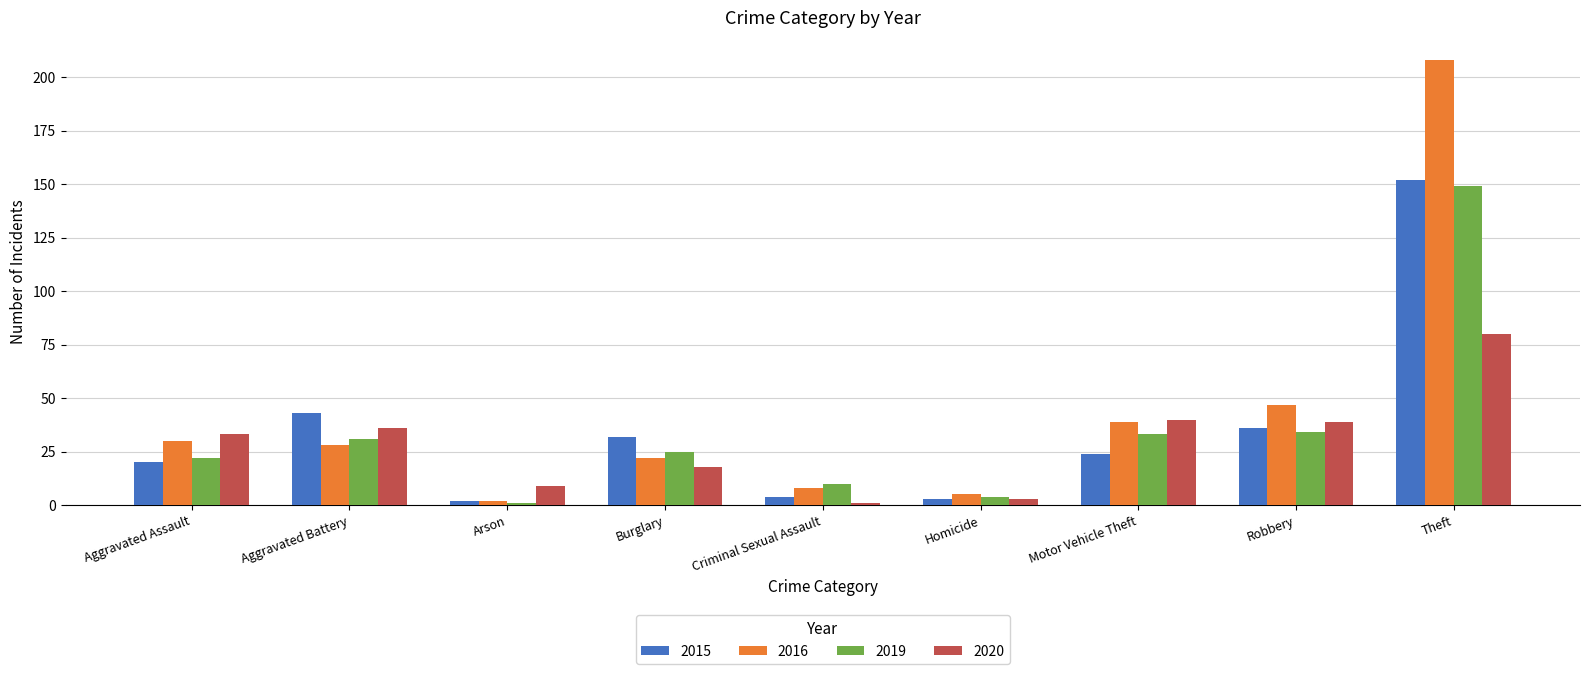

How many series are shown in this chart?

4